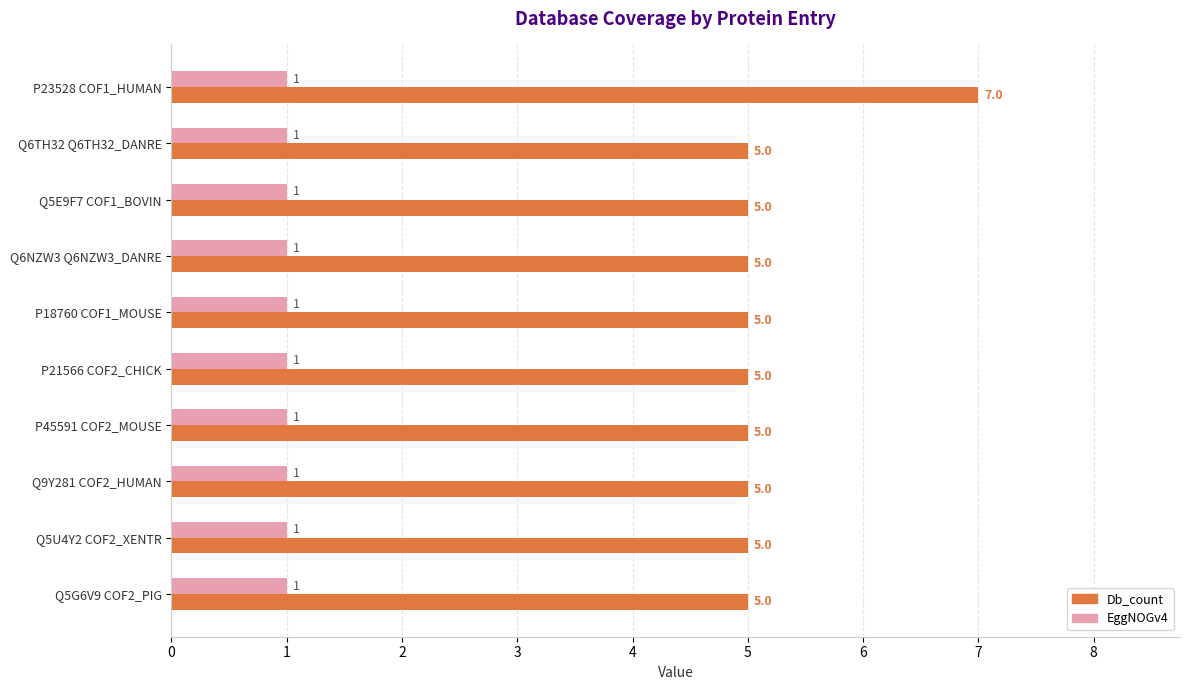

What is the total value across all series at P18760 COF1_MOUSE?

6